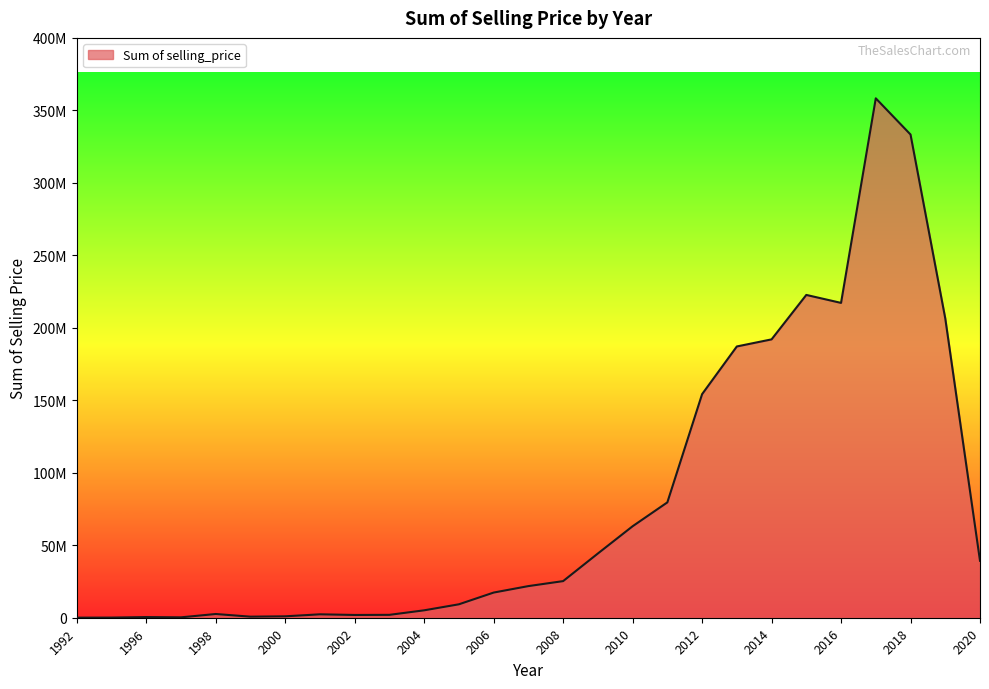

Does the chart display data point markers on the line(s)?

No